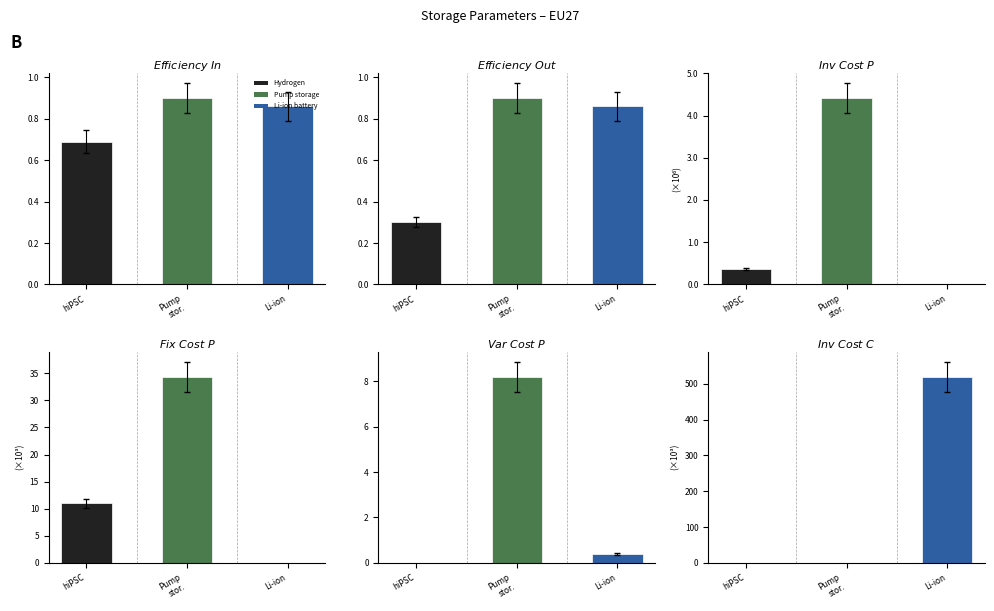

What is the spread (max minus min) of values at Li-ion?

520000.0